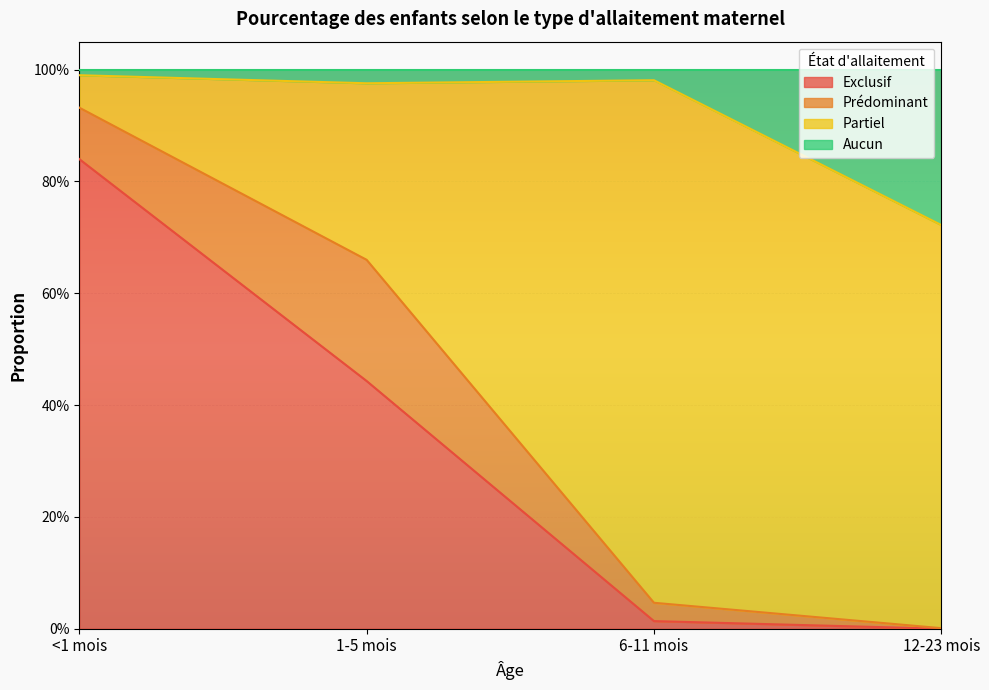

Reading left to right, what are all the values shown in this chart?

Exclusif: 0.8	0.4	0.0	0.0
Aucun: 1.0	1.0	1.0	0.7